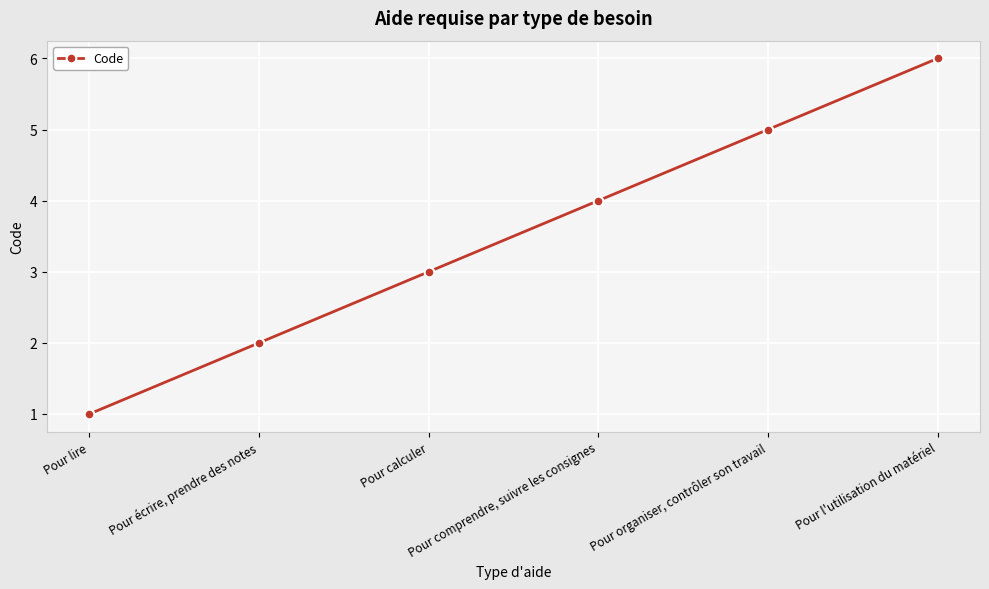

How many data points does each series have?

6